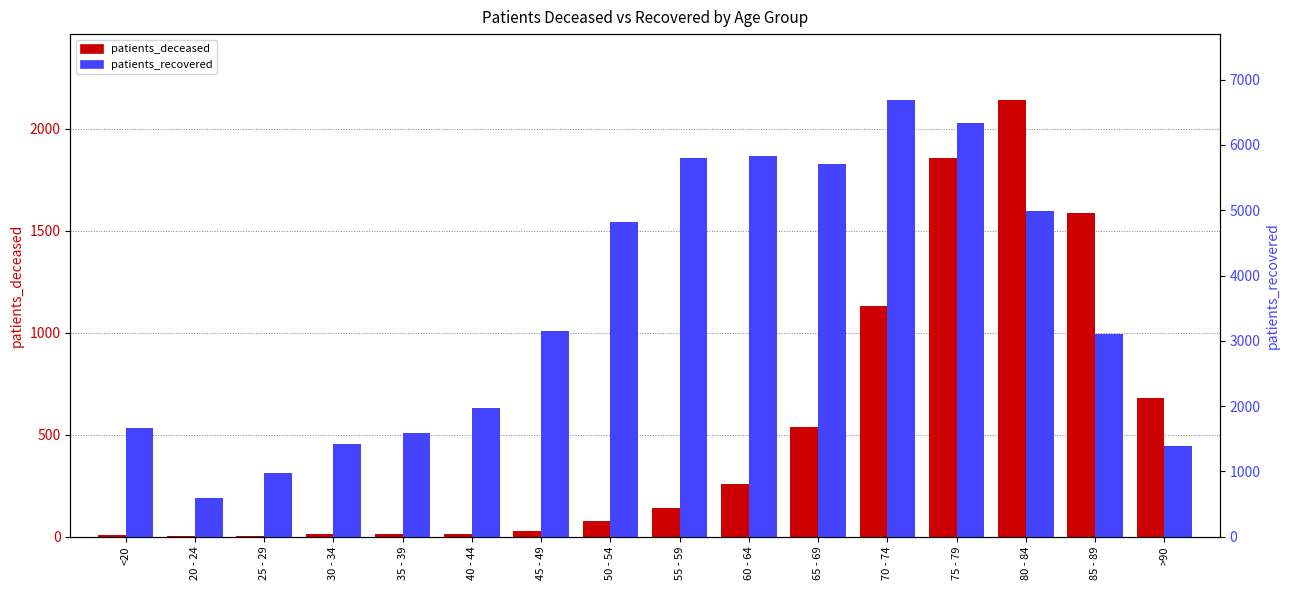

What is the difference between the highest and lowest values at 20 - 24?

587